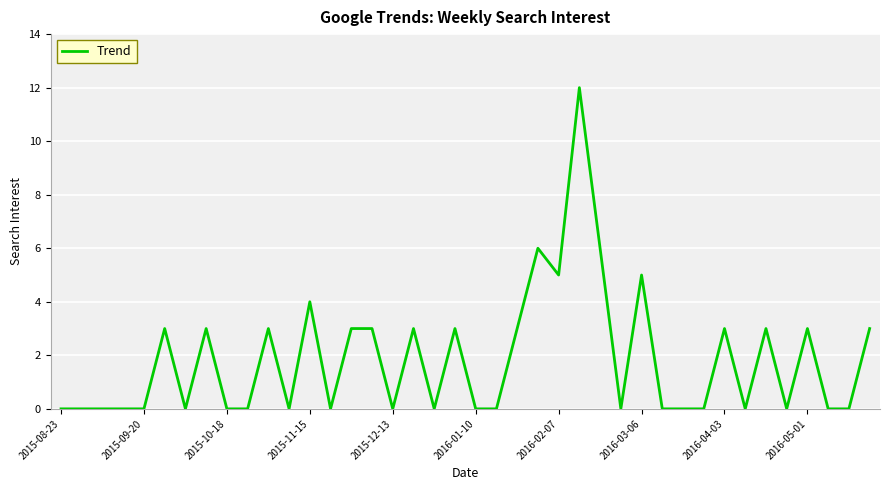

What is the difference between the maximum and minimum values?

12